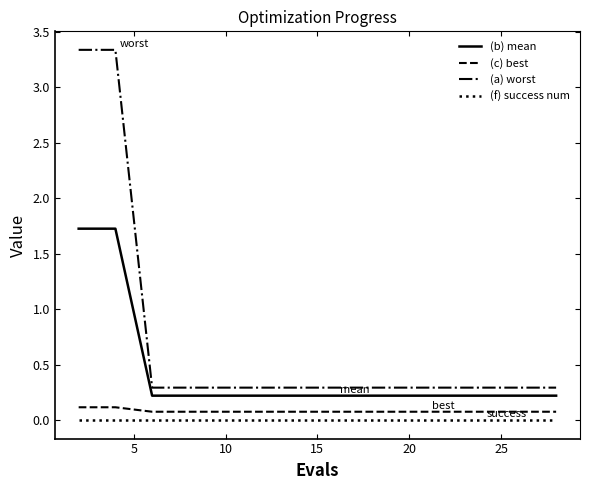

What is the average value of the (b) mean series?

0.4